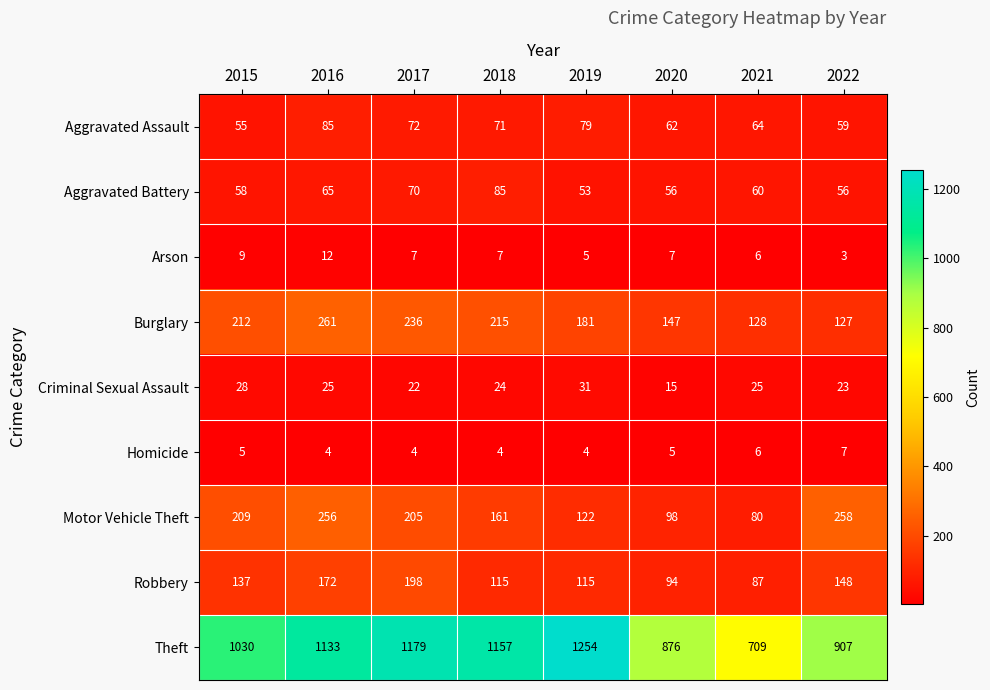

What value does the Theft series have at 2017?

1179